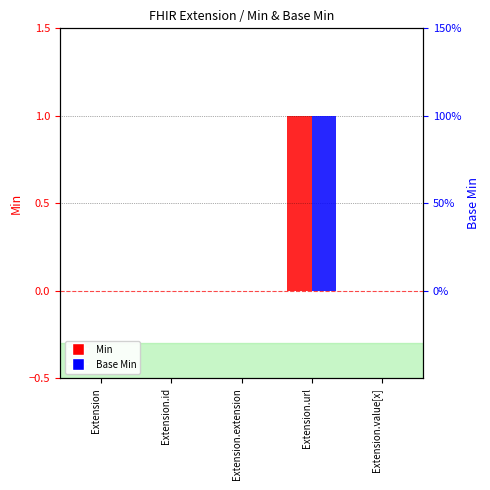

Which series has the largest range (max minus min)?

Min